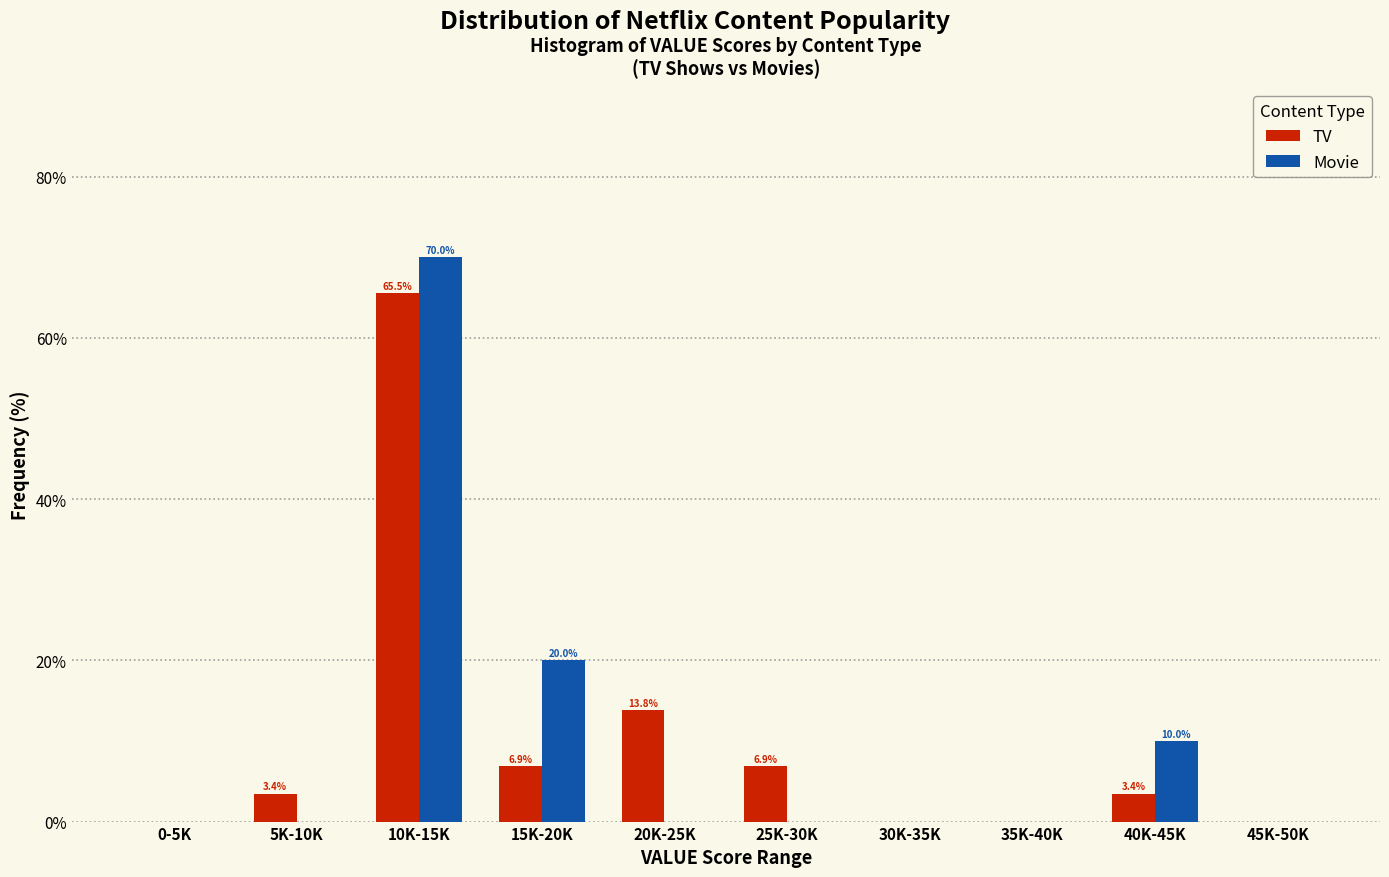

Reading right to left, transcribe all the data shown in this chart.

TV: 45K-50K=0.0	40K-45K=3.4	35K-40K=0.0	30K-35K=0.0	25K-30K=6.9	20K-25K=13.8	15K-20K=6.9	10K-15K=65.5	5K-10K=3.4	0-5K=0.0
Movie: 45K-50K=0.0	40K-45K=10.0	35K-40K=0.0	30K-35K=0.0	25K-30K=0.0	20K-25K=0.0	15K-20K=20.0	10K-15K=70.0	5K-10K=0.0	0-5K=0.0